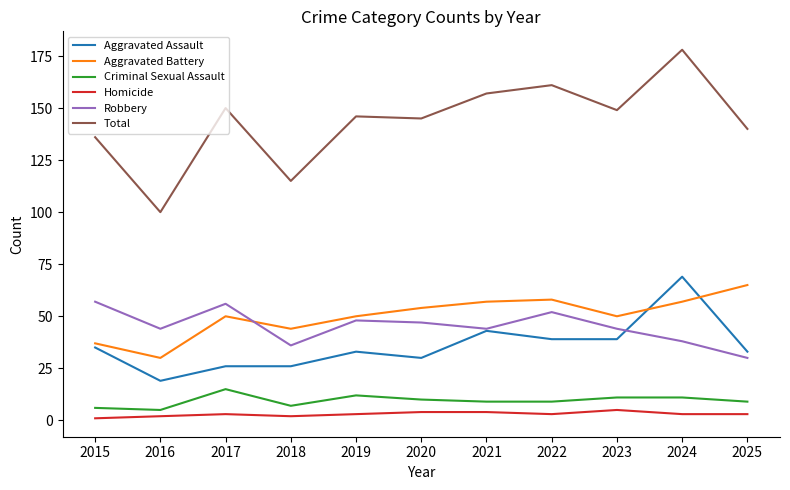

True or false: Aggravated Battery and Homicide intersect in this chart.

False